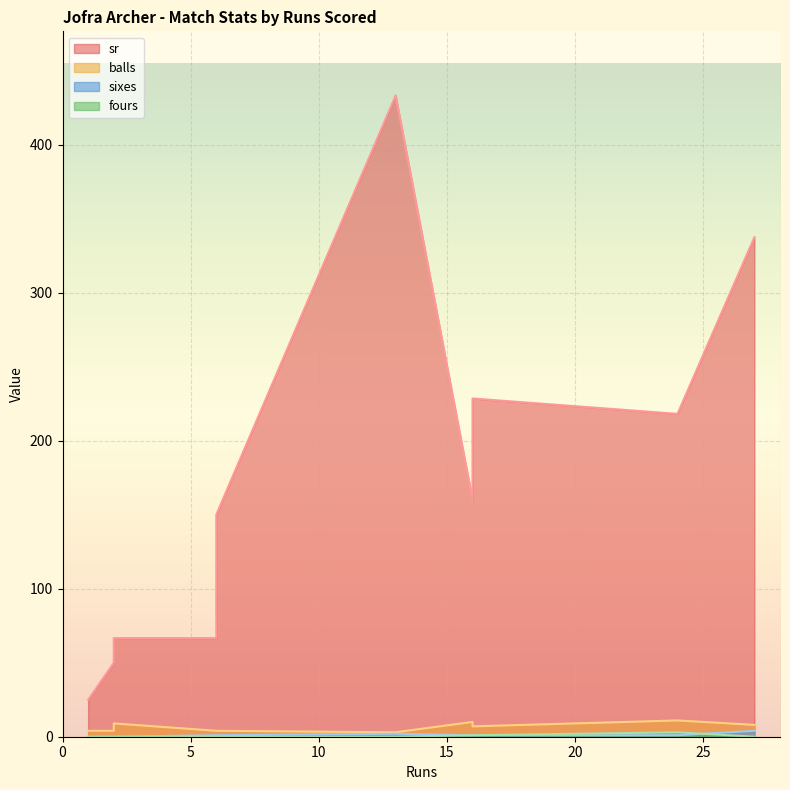

At how many categories does at least one series exceed 130?

6